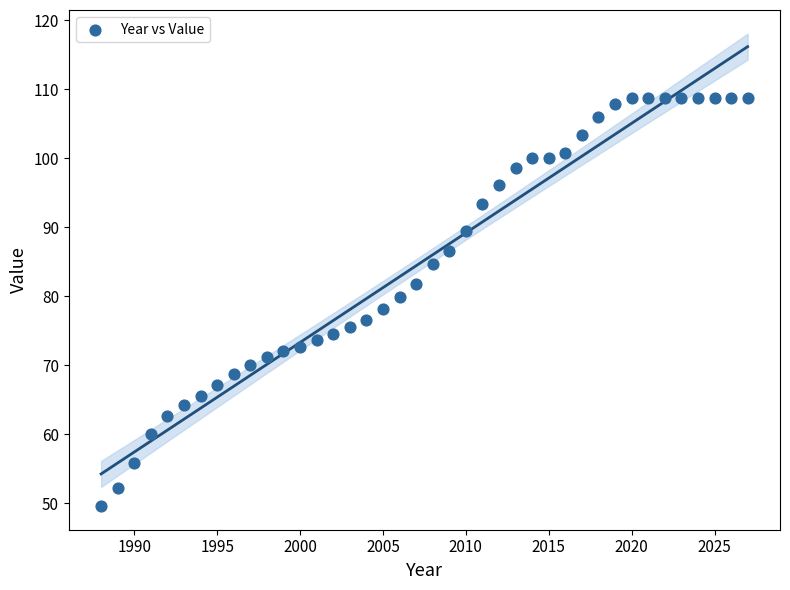

What is the range of Y values (max minus min)?

59.1